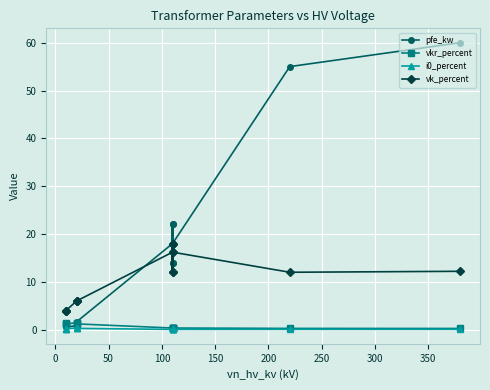

How many lines are shown in the chart?

4